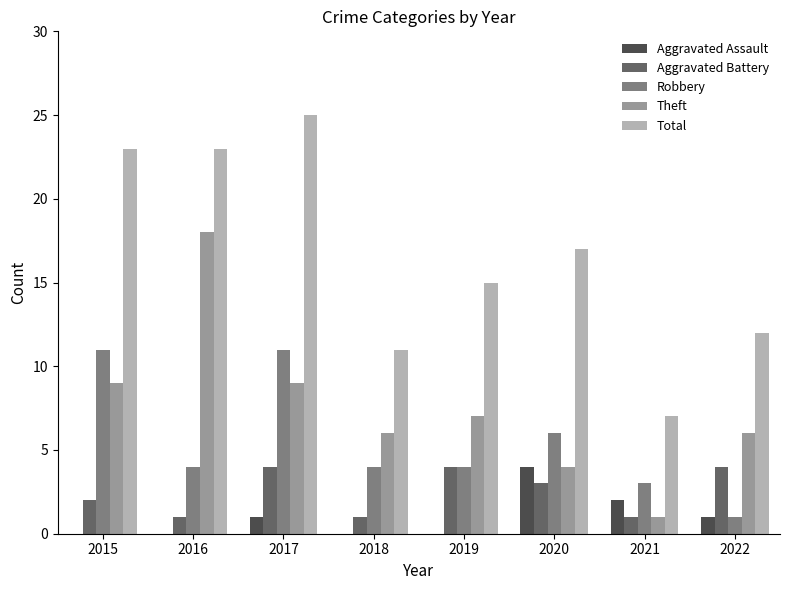

The Theft series shows 2 at 2022. True or false?

False